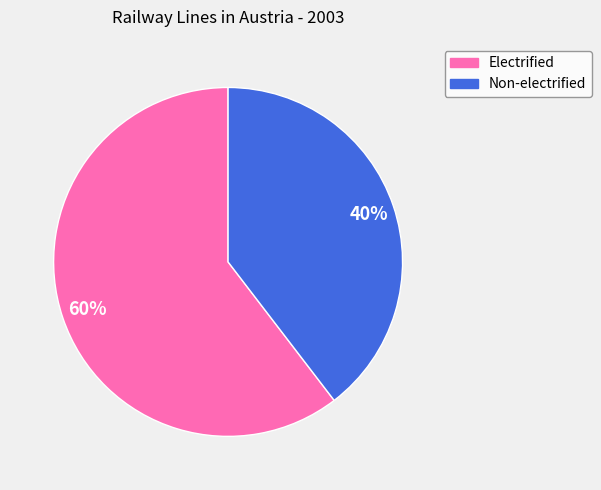

To the nearest percent, what is the average slice percentage?

50%